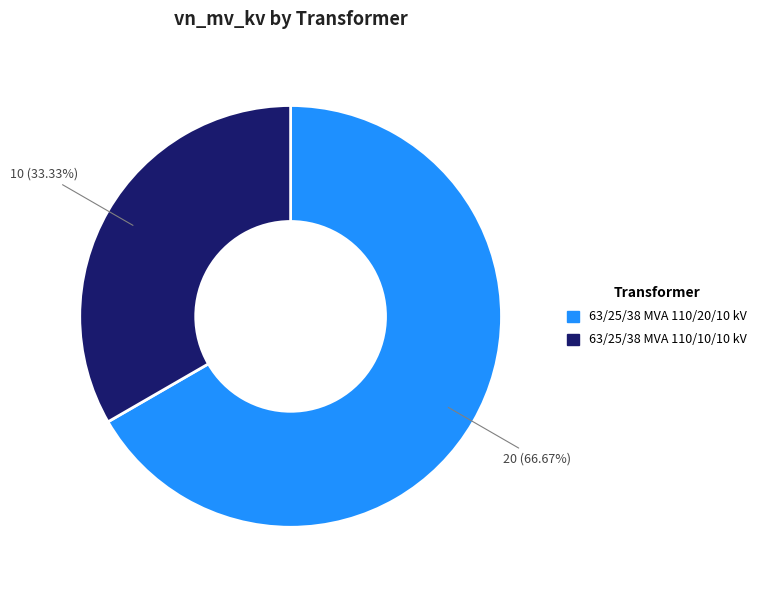

To the nearest percent, what portion does 63/25/38 MVA 110/20/10 kV represent?

67%